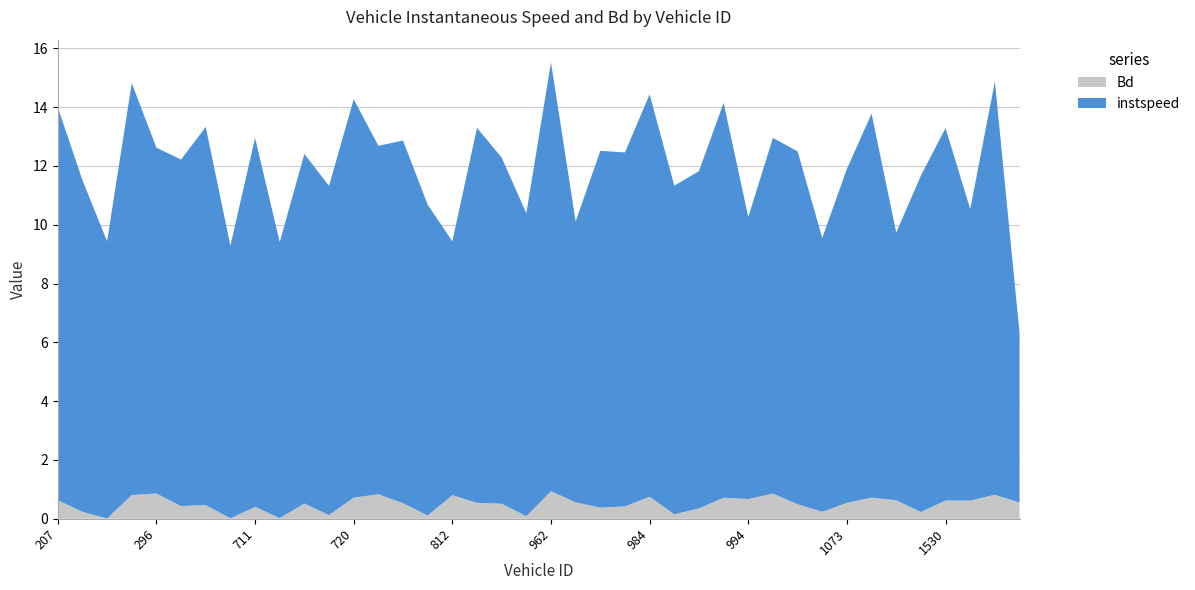

Reading left to right, extract all data points from this chart.

instspeed: 13.4	11.3	9.4	14.0	11.8	11.8	12.9	9.3	12.6	9.4	11.9	11.2	13.6	11.9	12.3	10.6	8.6	12.8	11.8	10.3	14.6	9.6	12.1	12.0	13.7	11.2	11.5	13.4	9.6	12.1	12.0	9.3	11.4	13.1	9.1	11.4	12.7	9.9	14.1	5.8
Bd: 0.6	0.2	0.0	0.8	0.9	0.4	0.5	0.0	0.4	0.0	0.5	0.1	0.7	0.8	0.5	0.1	0.8	0.5	0.5	0.1	0.9	0.6	0.4	0.4	0.7	0.2	0.4	0.7	0.7	0.9	0.5	0.2	0.5	0.7	0.6	0.2	0.6	0.6	0.8	0.6